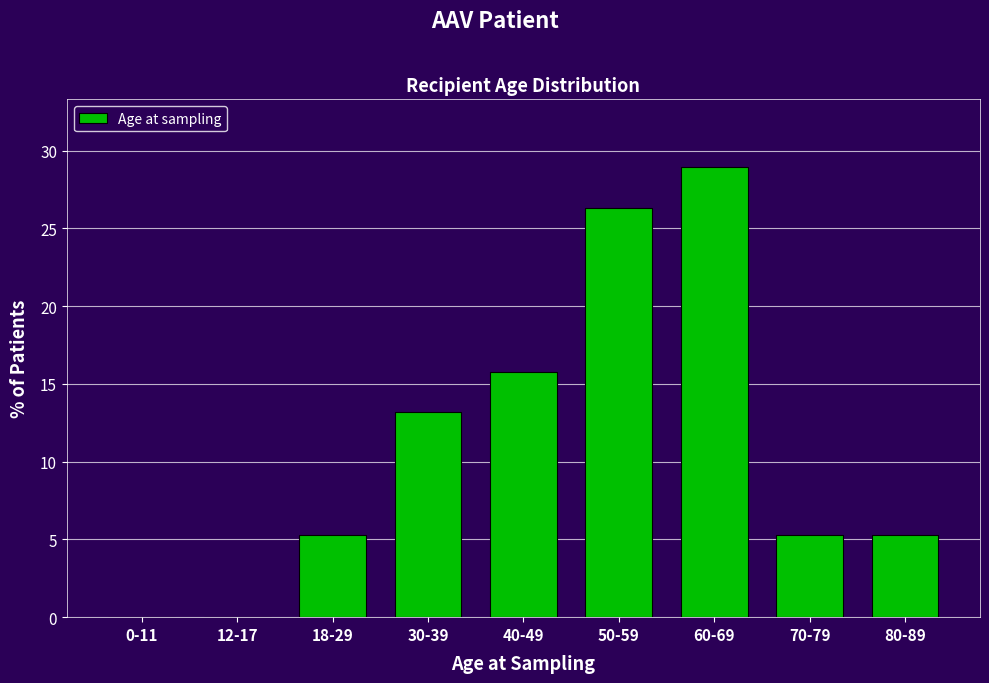

Reading left to right, what are all the values shown in this chart?

0-11=0.0	12-17=0.0	18-29=5.3	30-39=13.2	40-49=15.8	50-59=26.3	60-69=28.9	70-79=5.3	80-89=5.3